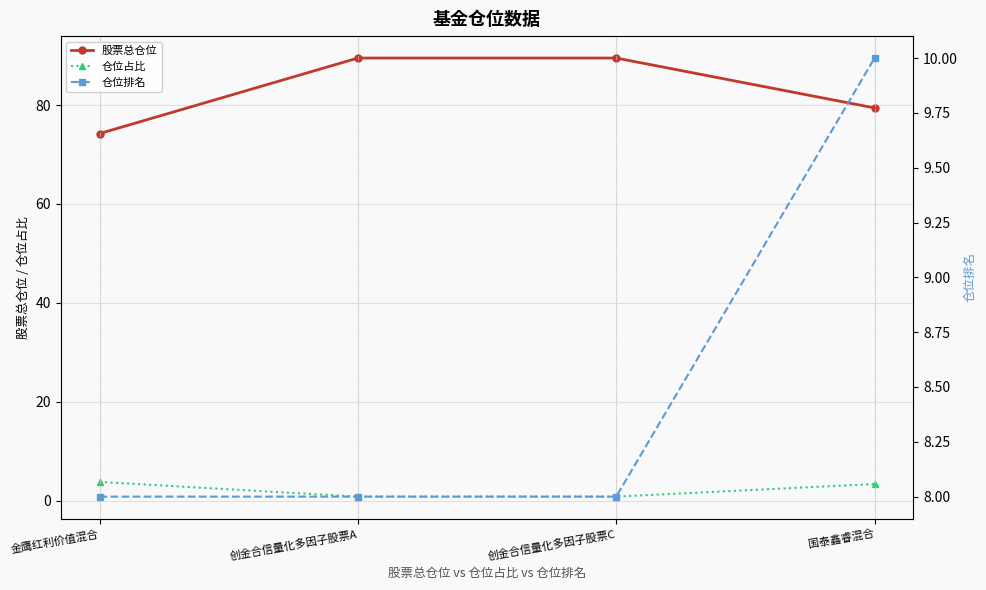

Rank the categories by 股票总仓位 value from lowest to highest.

金鹰红利价值混合, 国泰鑫睿混合, 创金合信量化多因子股票A, 创金合信量化多因子股票C